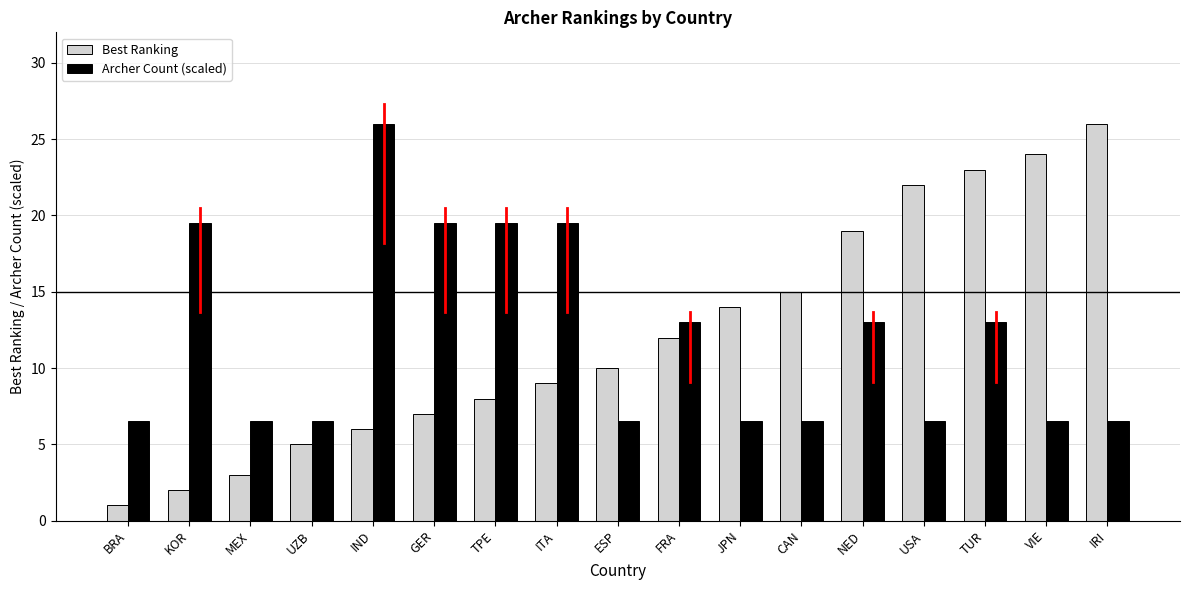

Read the Archer Count (scaled) value at UZB.

6.5